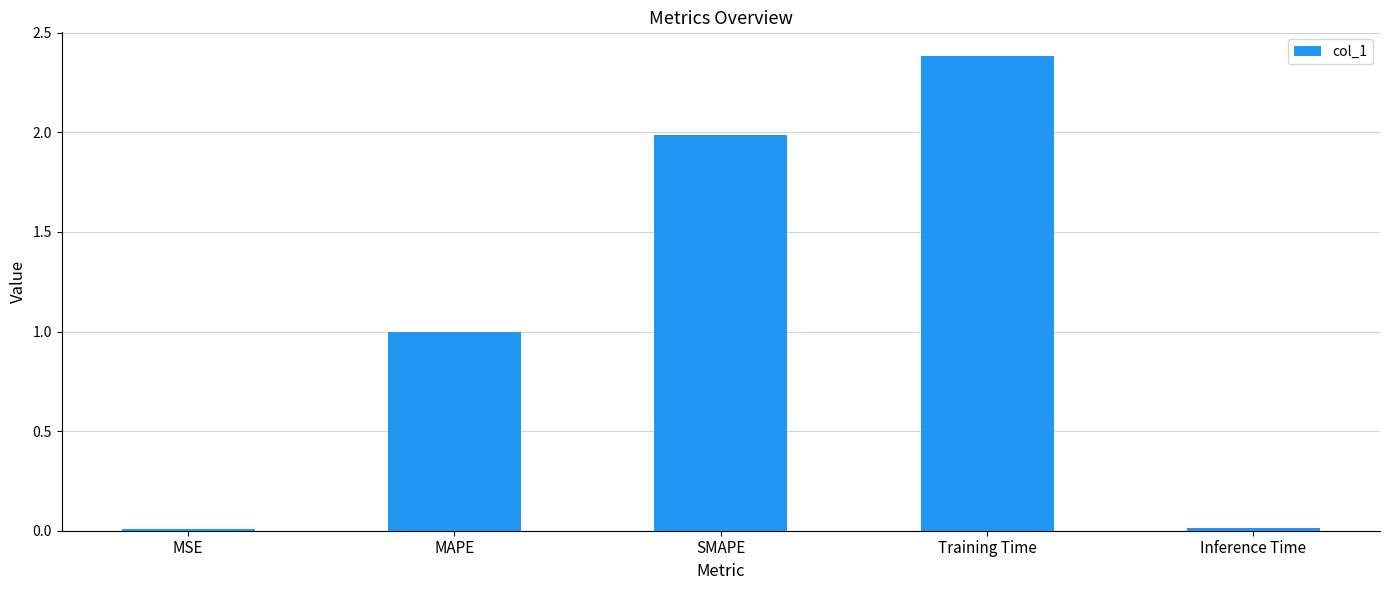

Are the bars grouped side by side (vs. stacked)?

No